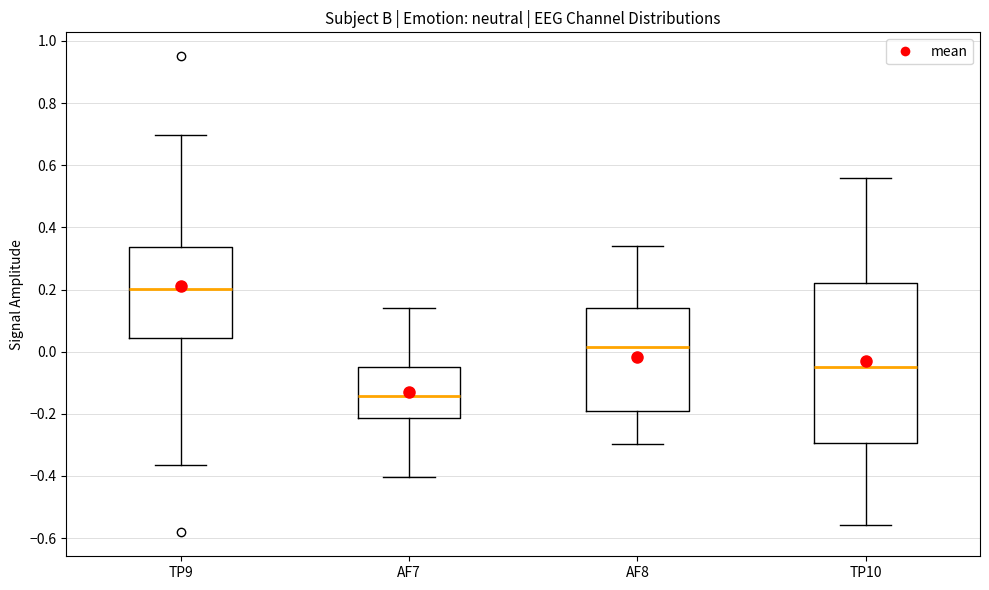

Reading left to right, read every box against the y-axis: the position of its median line, the range the box covers, and the ends of its whiskers. The values are not printed on the chart, so give them approximately, as read against the axis.

TP9: median 0.20, box 0.04 to 0.34, whiskers -0.36 to 0.70
AF7: median -0.14, box -0.22 to -0.04, whiskers -0.40 to 0.14
AF8: median 0.02, box -0.20 to 0.14, whiskers -0.30 to 0.34
TP10: median -0.06, box -0.30 to 0.22, whiskers -0.56 to 0.56